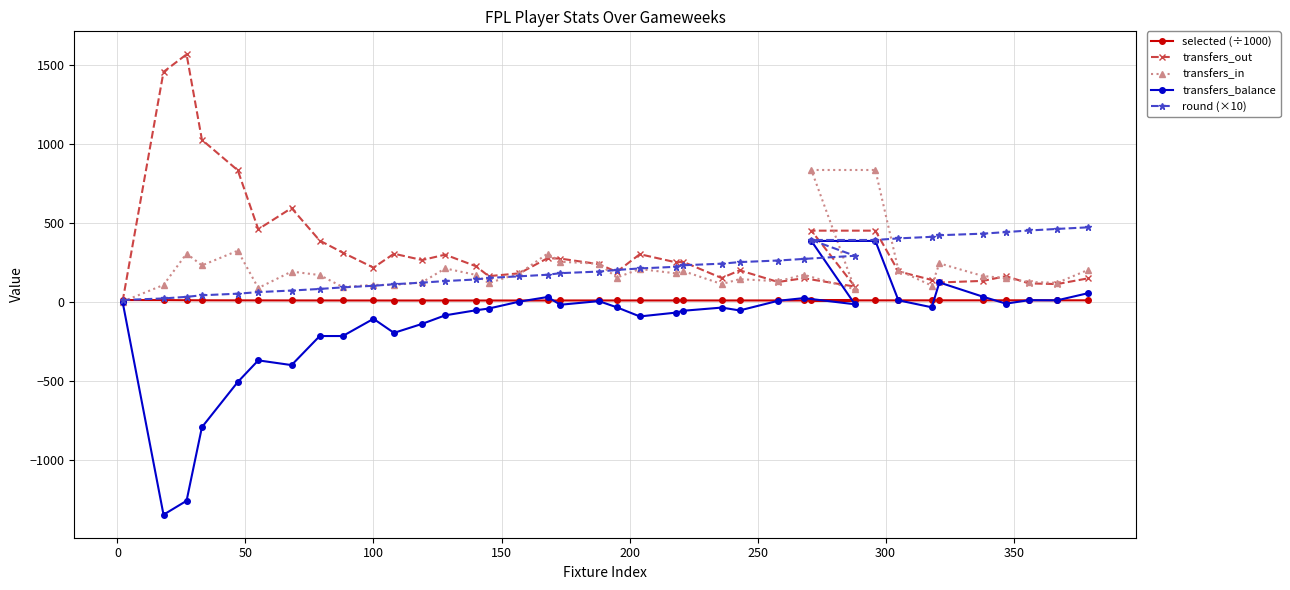

At 11, list the series in order from smallest to largest.

transfers_balance, selected (÷1000), round (×10), transfers_in, transfers_out